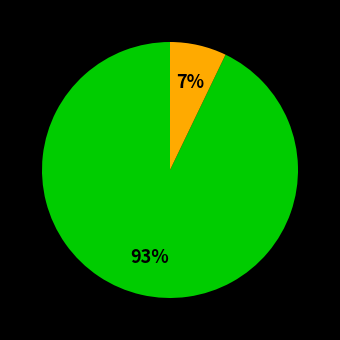

Count the number of slices in the pie.

2